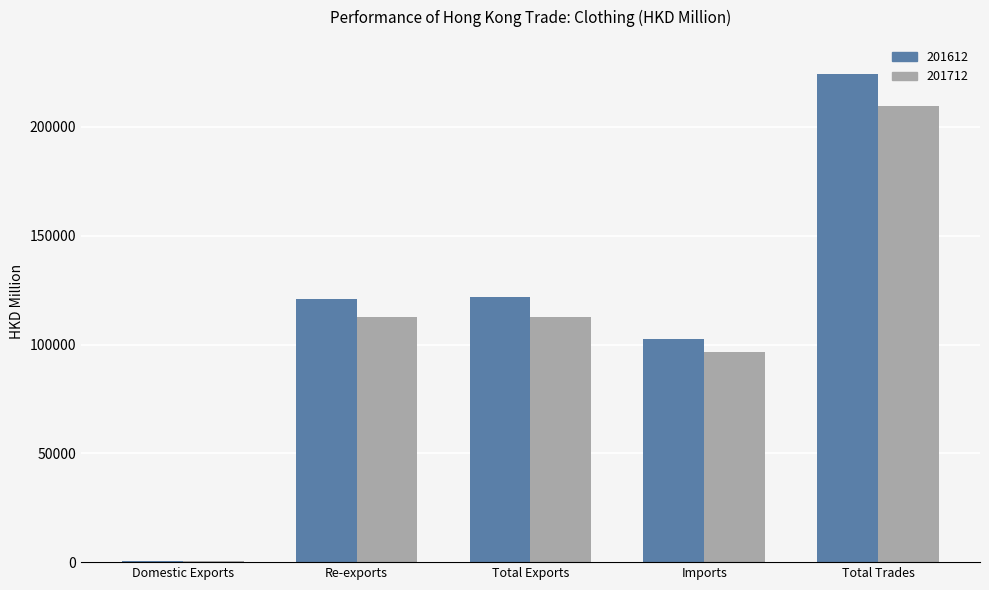

What is the total value across all series at Imports?

199268.4